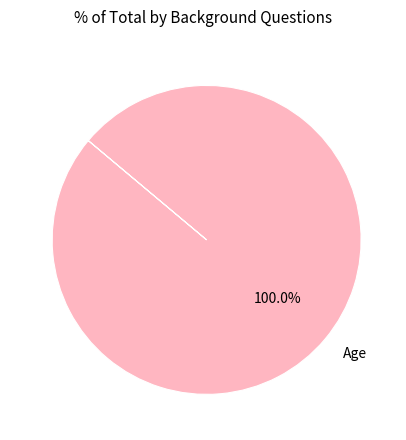

How many slices are in this pie chart?

1